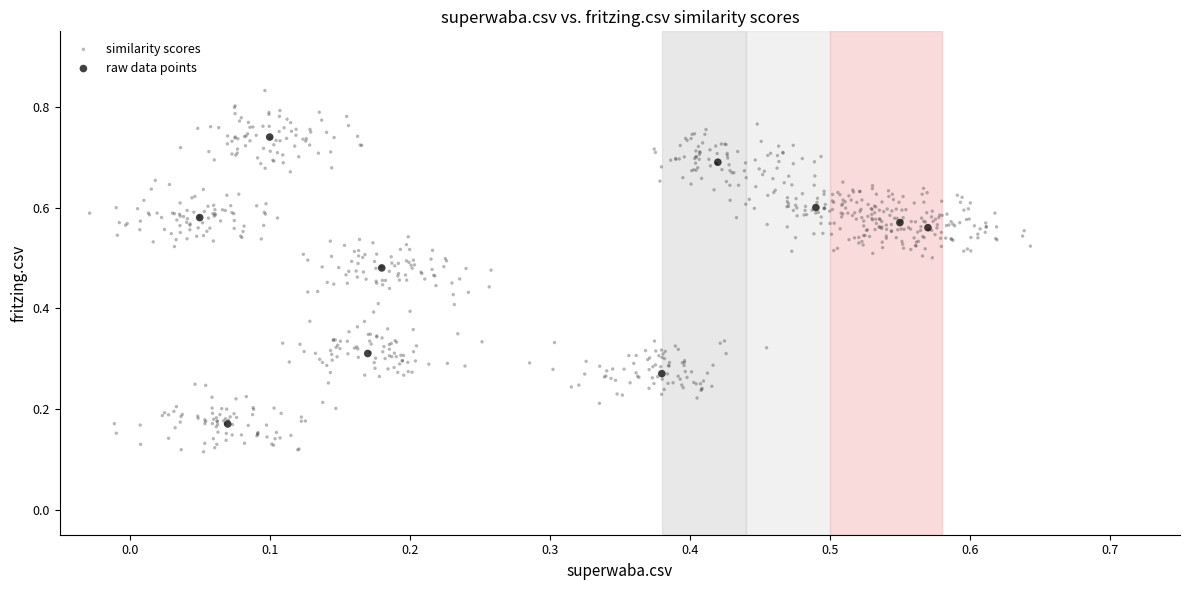

Which series has the largest Y range (max minus min)?

similarity scores